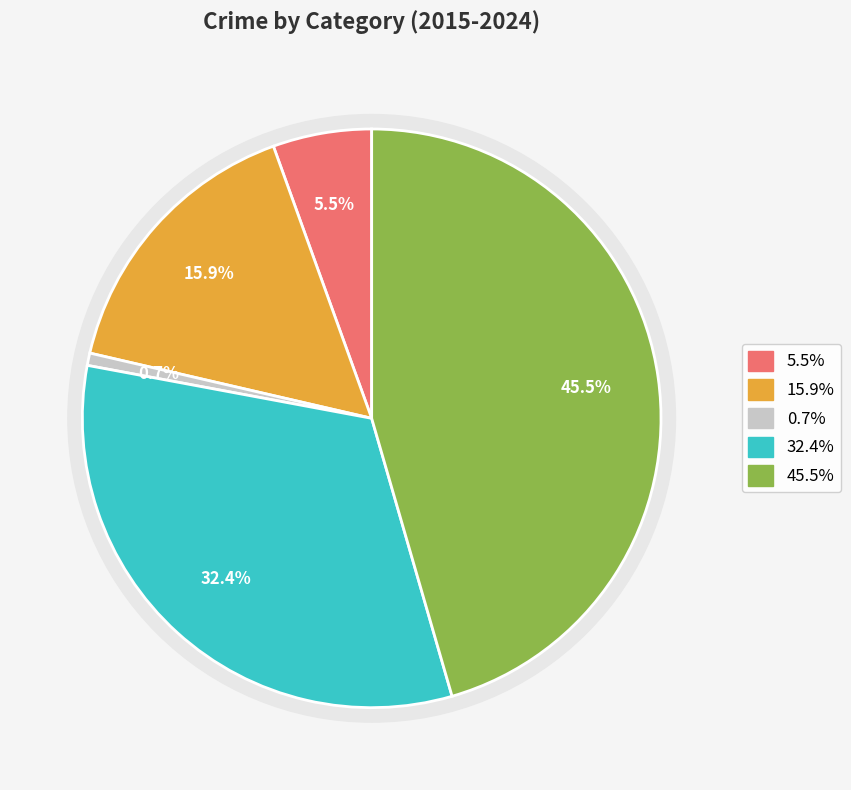

How many segments does this pie chart have?

5